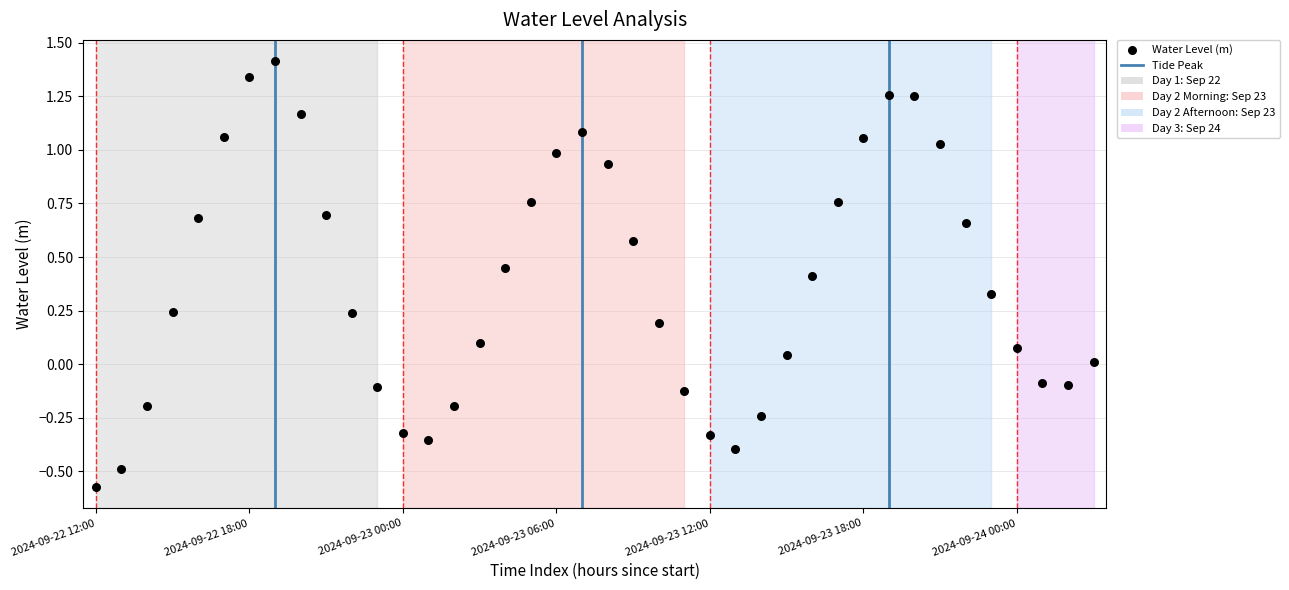

What is the range of Y values (max minus min)?

2.0